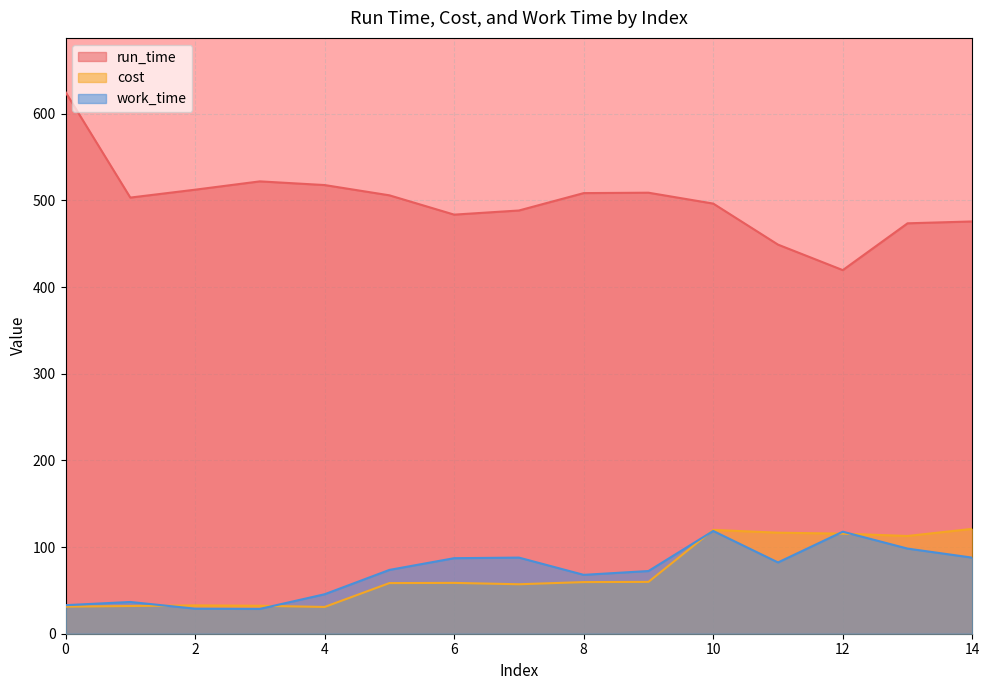

Where is the first local maximum for work_time?

1